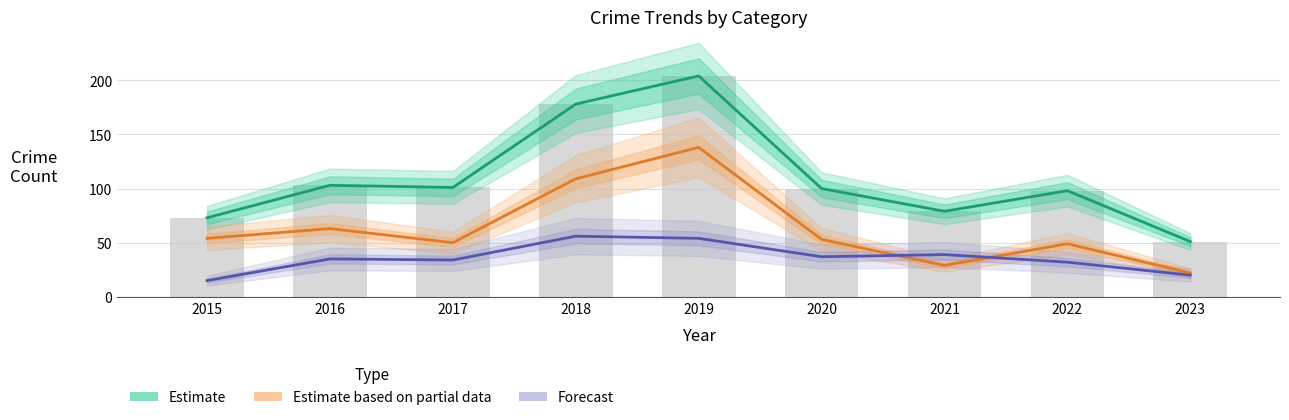

Where is Total nearest to the value 127?

2016